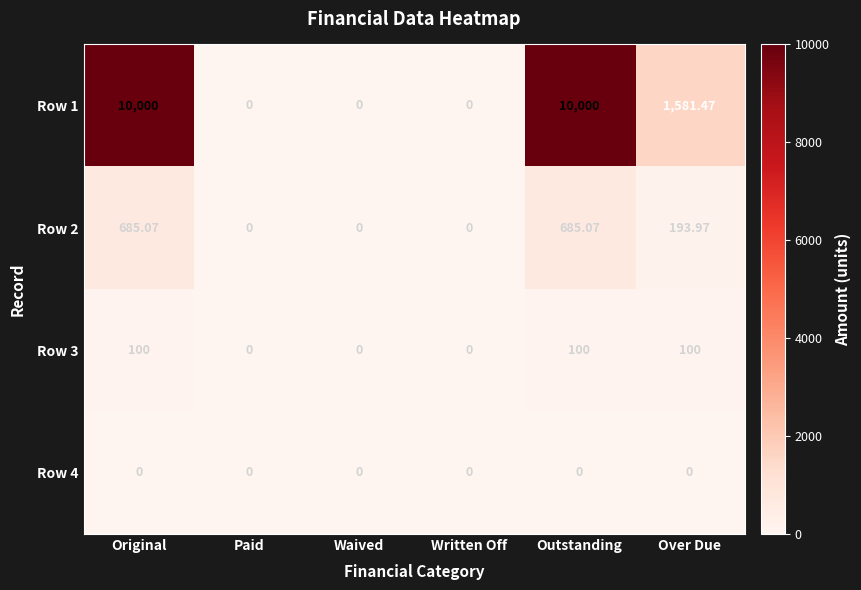

Where is Row 1 nearest to the value 5000?

Over Due